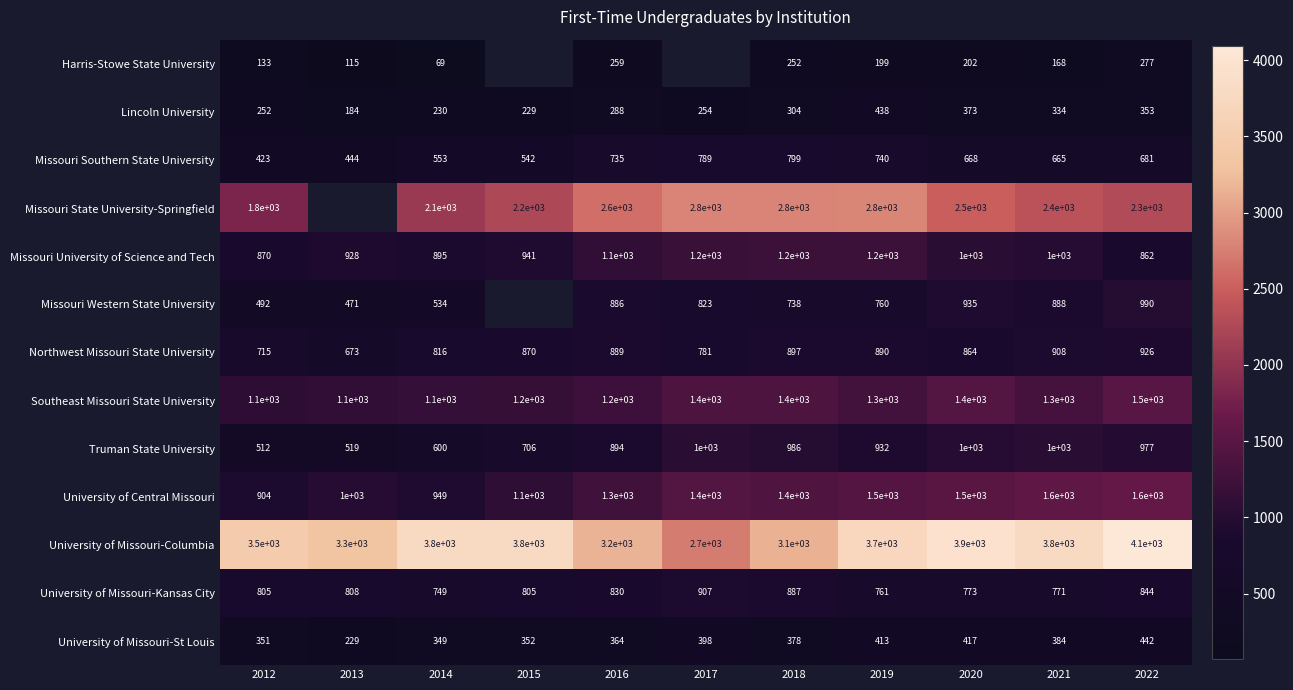

What is the average value of the University of Central Missouri series?

1296